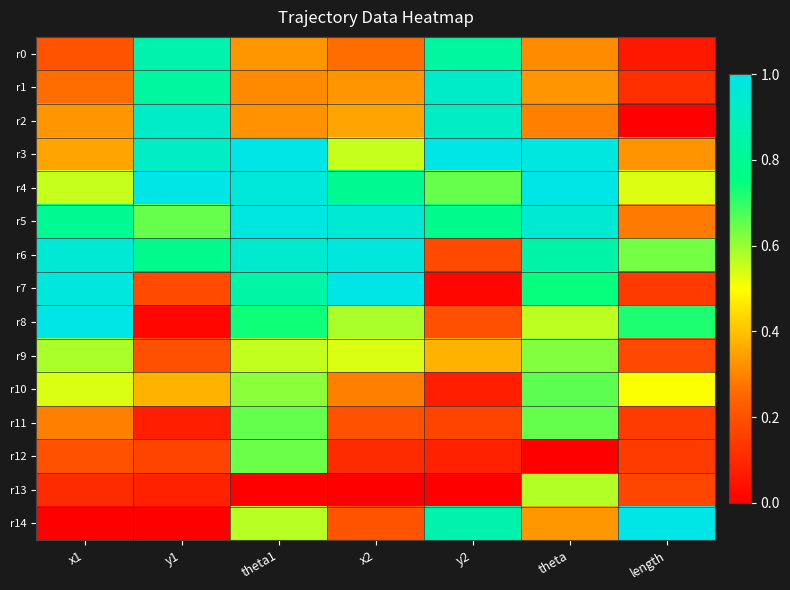

At how many categories does at least one series exceed 0?

7